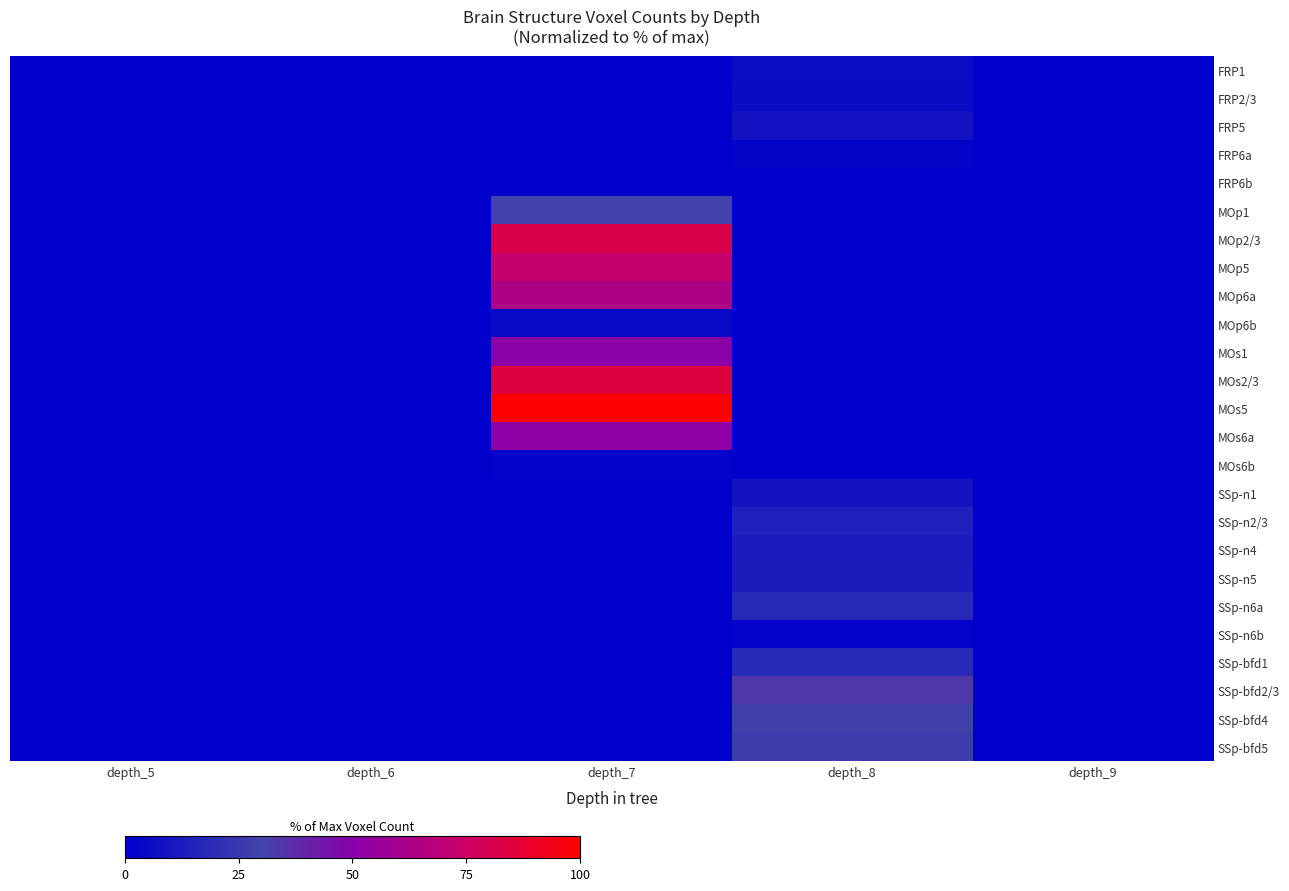

Between depth_8 and depth_6, which is larger?

depth_8